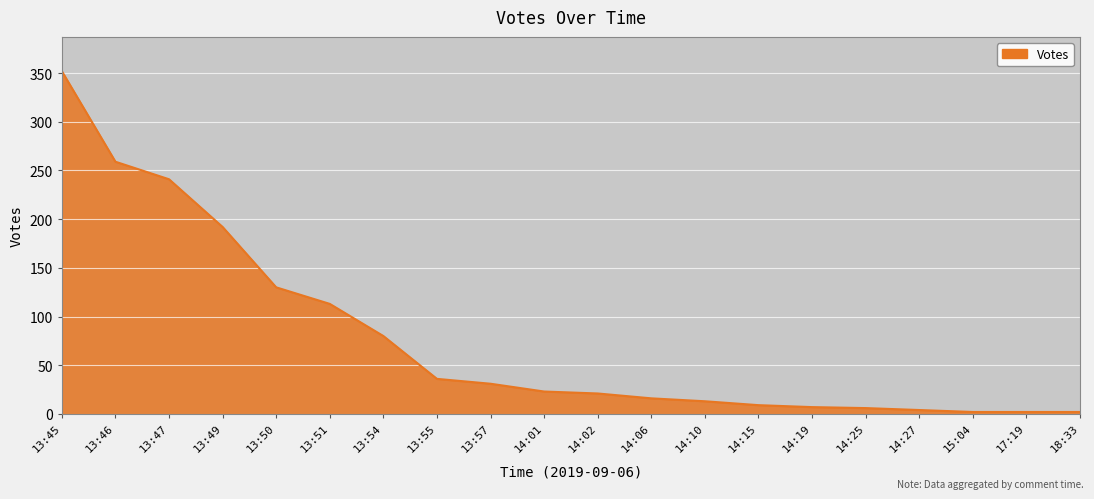

How many lines are shown in the chart?

1